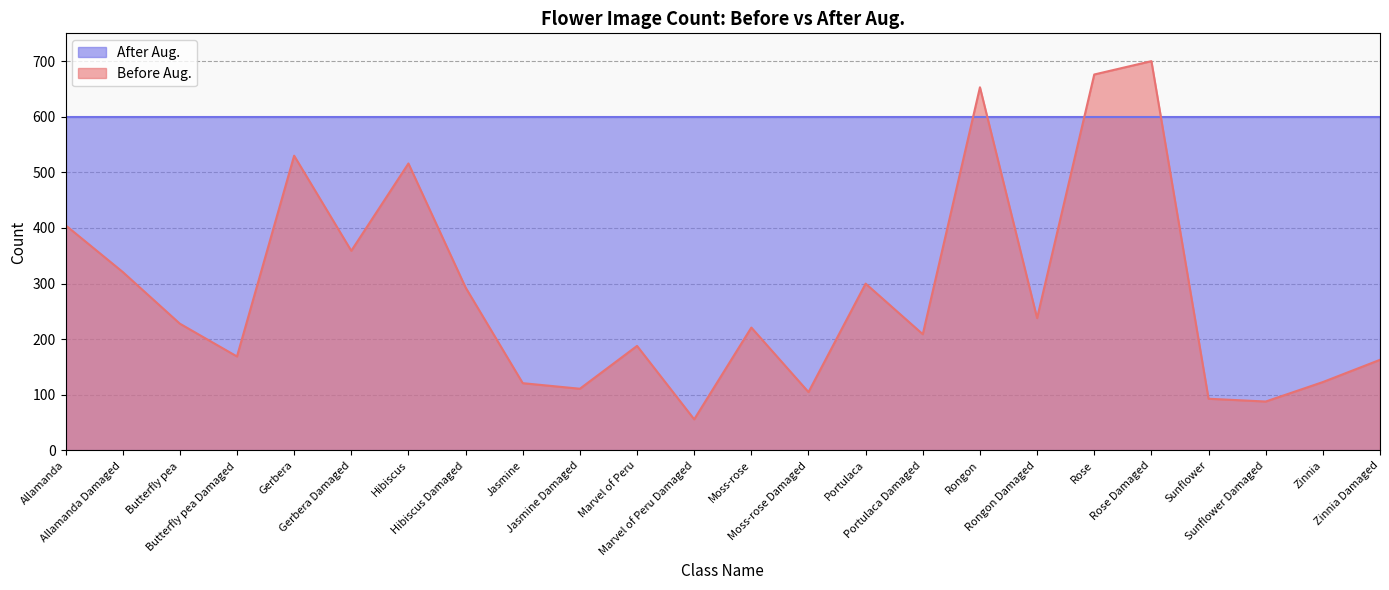

What is the greatest value displayed?

700